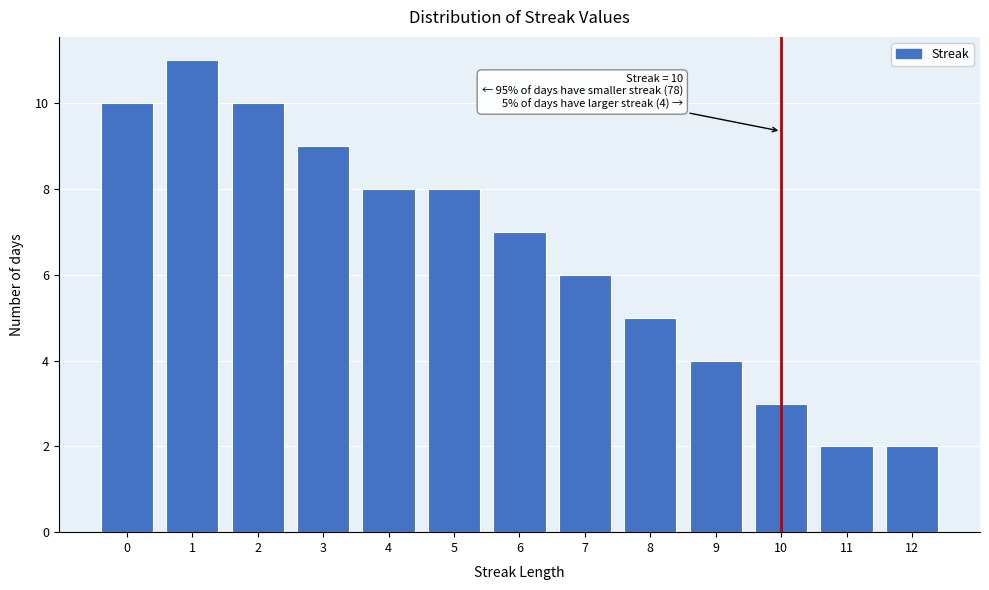

Reading left to right, extract all data points from this chart.

10	11	10	9	8	8	7	6	5	4	3	2	2